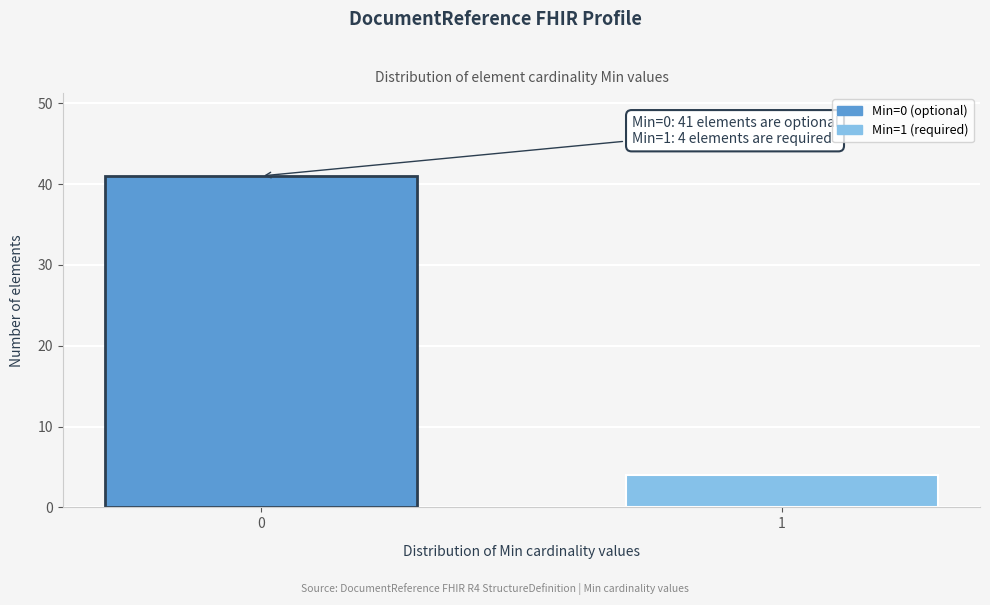

Reading left to right, extract all data points from this chart.

0=41	1=4